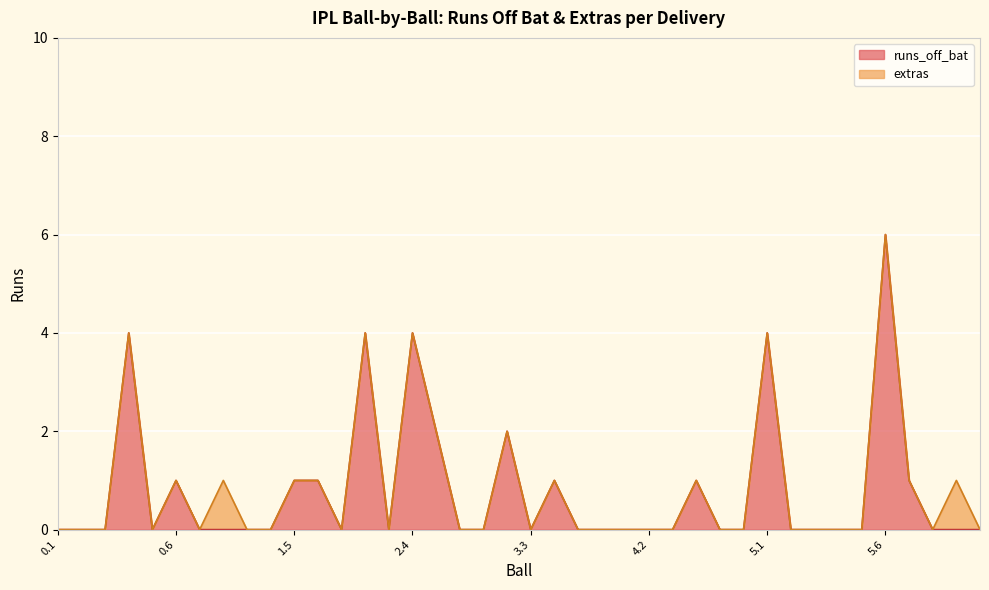

What is the average value?

1